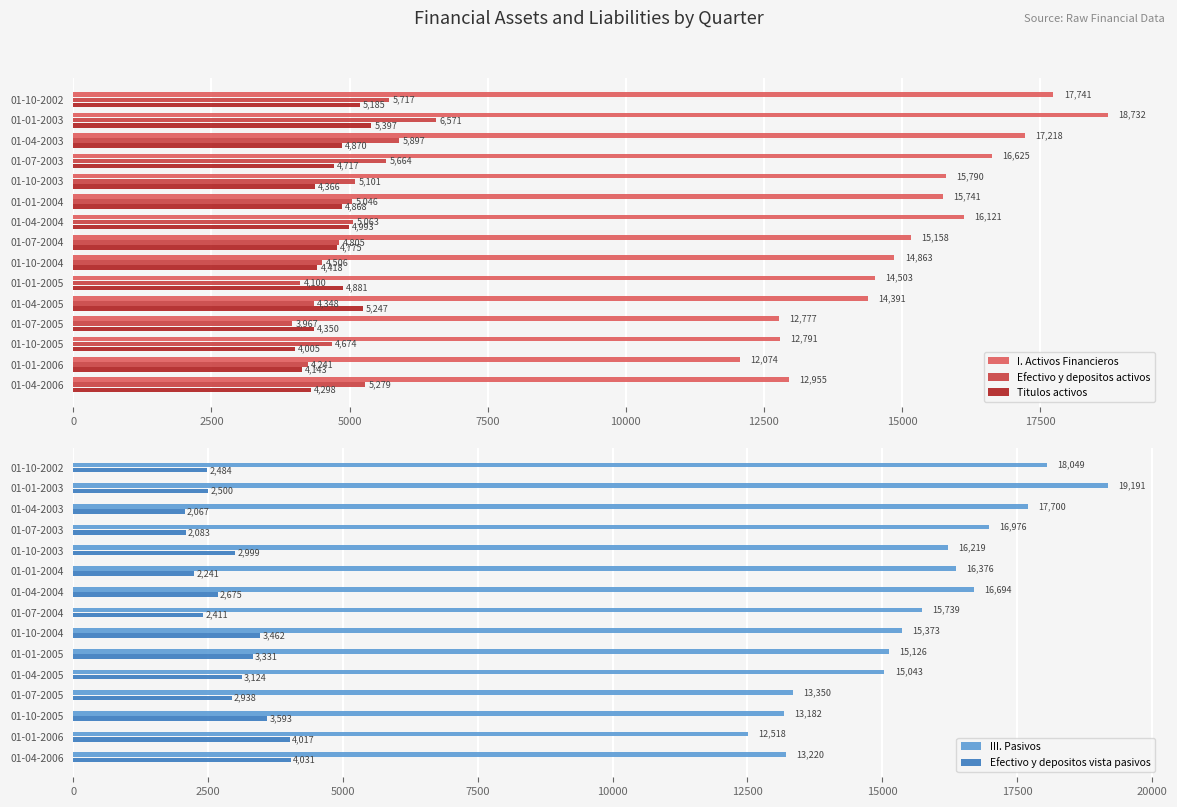

The value of Efectivo y depositos vista pasivos at 01-07-2003 is 2083. True or false?

True